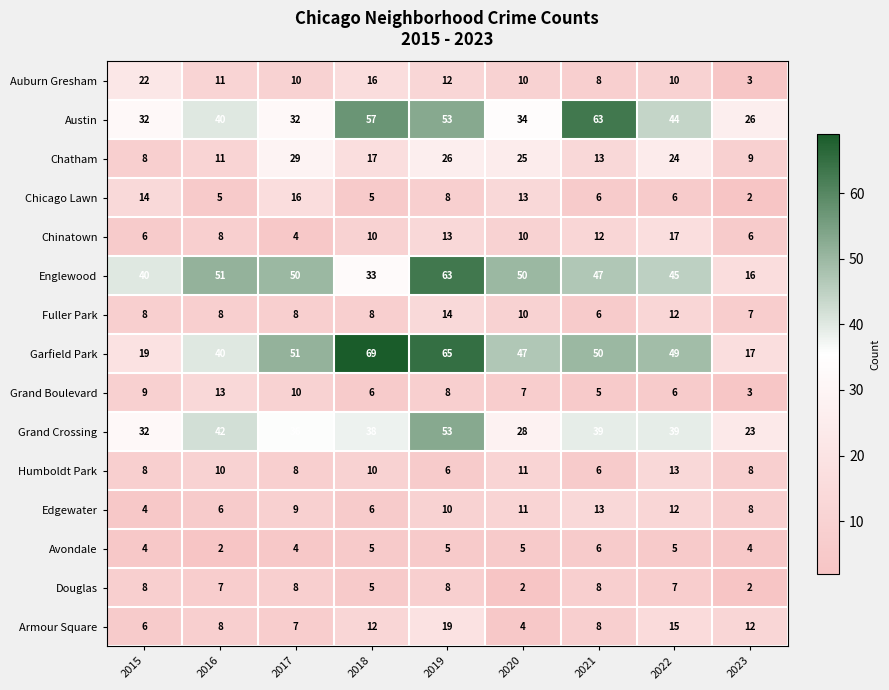

What is the total value across all series at 2016?

262